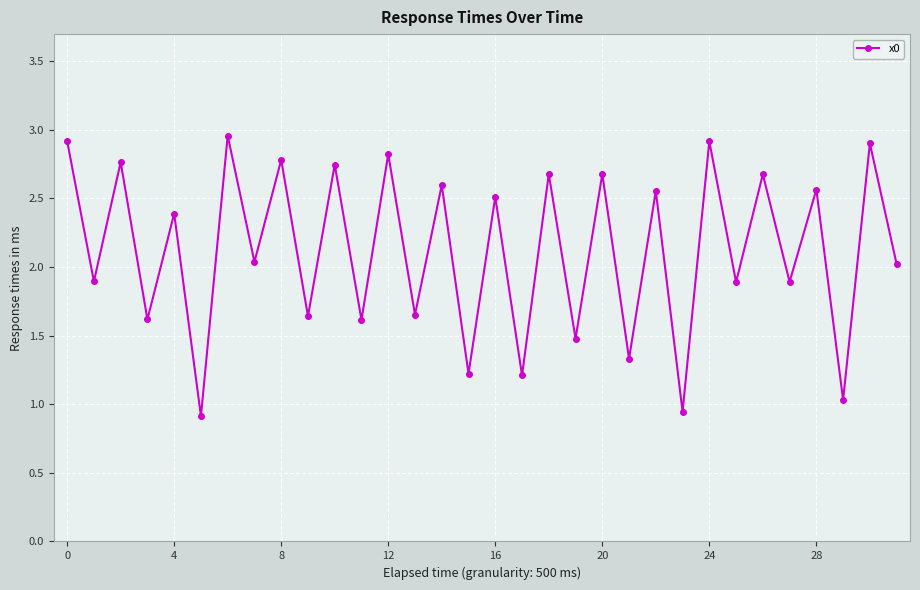

What is the value of the 13th point from the left?

2.8